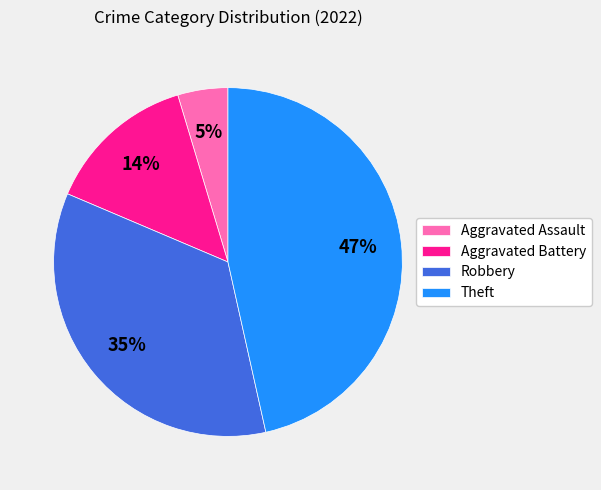

Combined, do Aggravated Assault and Robbery account for over 50%?

No